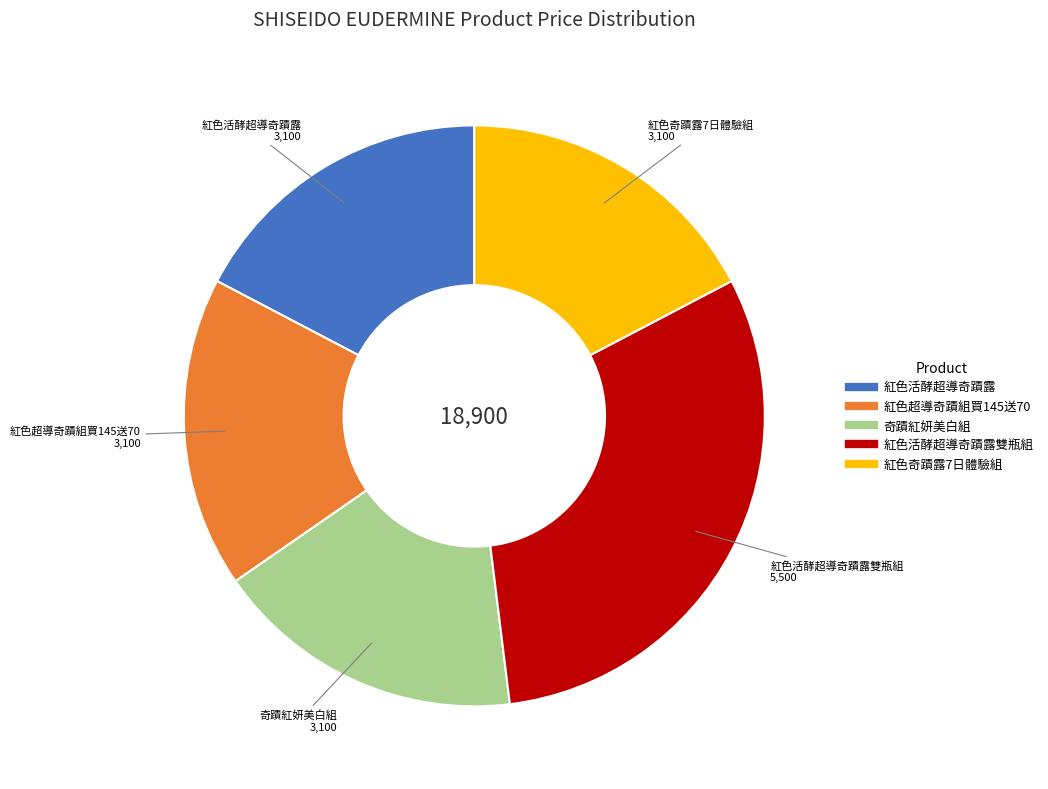

Is there any slice that represents more than half of the pie?

No